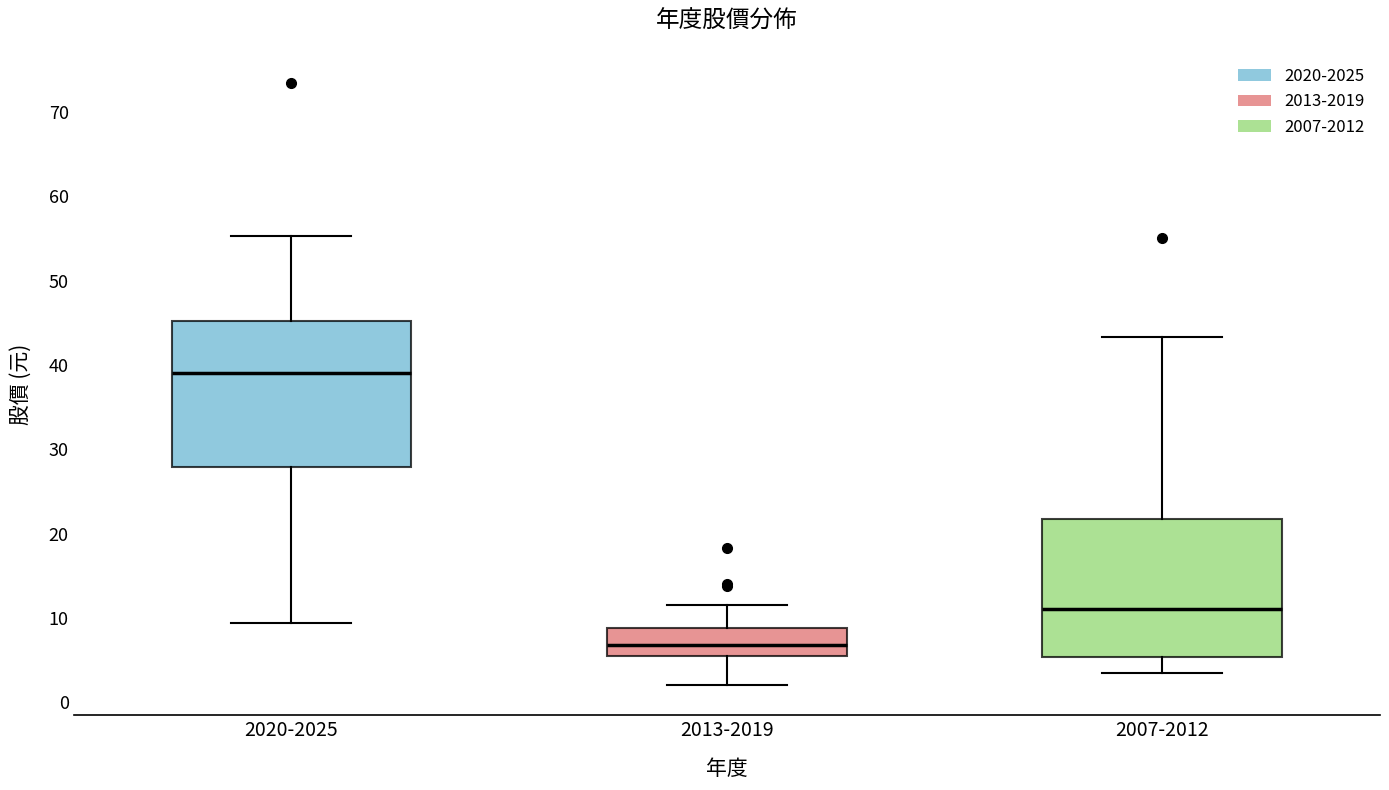

Which box has the lowest median line?

2013-2019